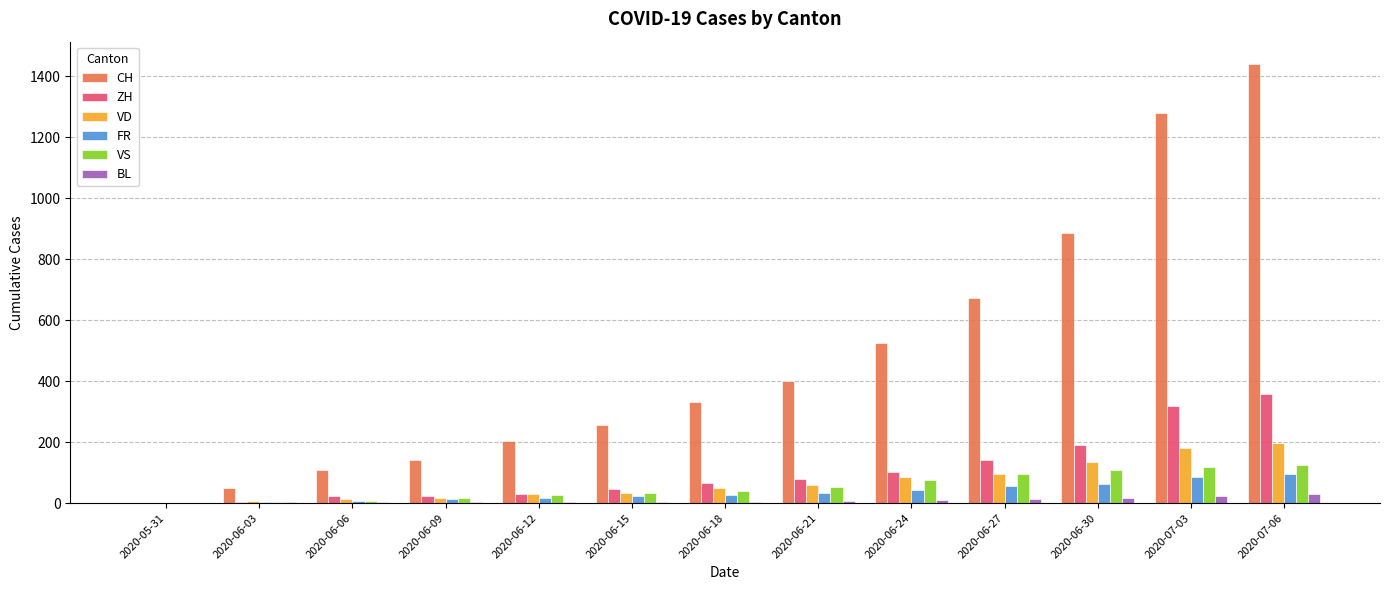

How many groups of bars are there?

13